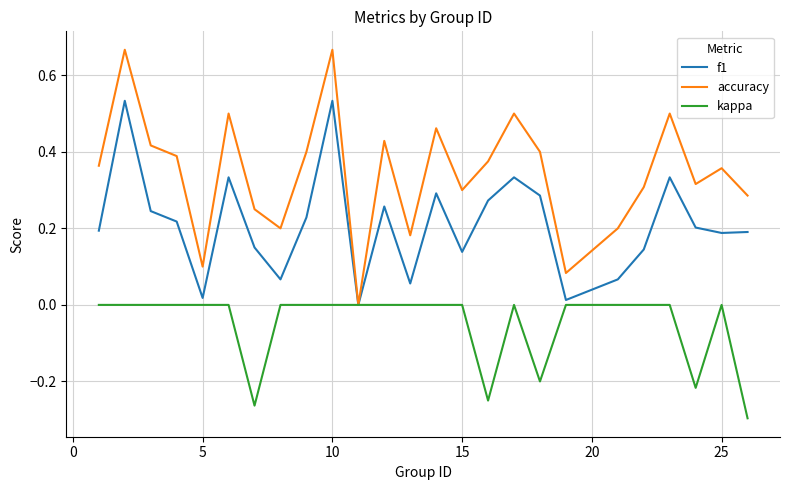

Which series has the widest spread of values?

accuracy